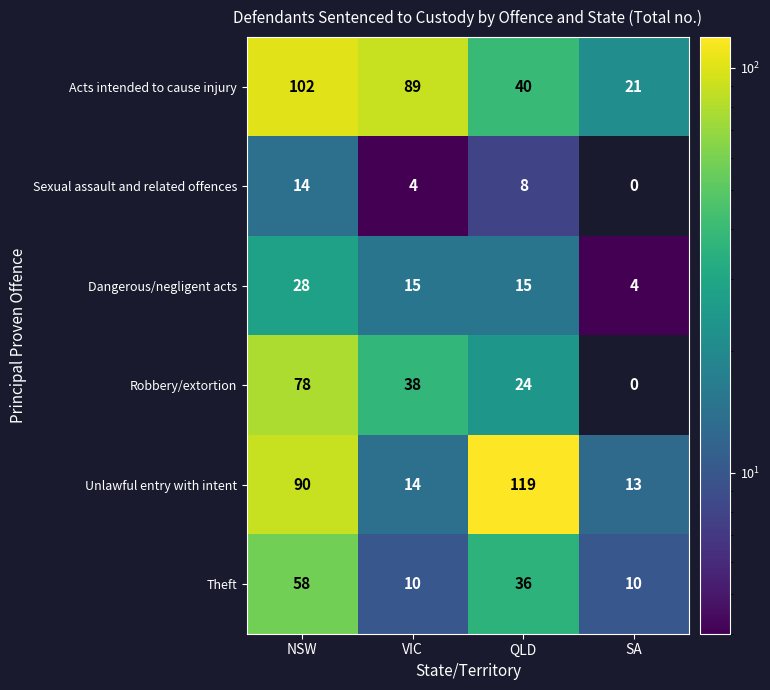

How many values in the Acts intended to cause injury series are below 89?

2